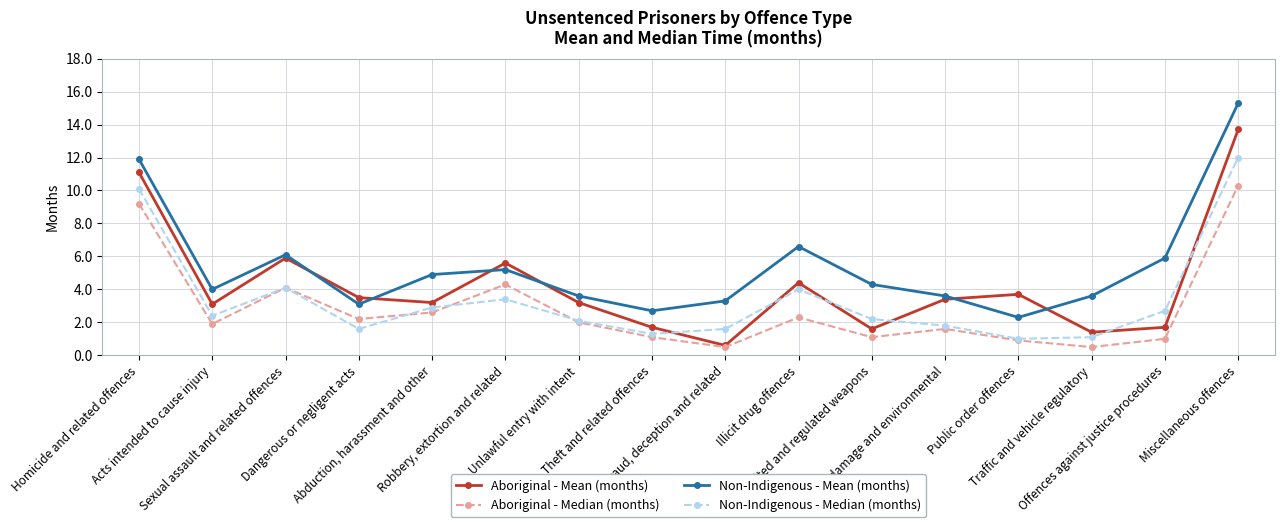

What is the label of the 11th point from the left?

Prohibited and regulated weapons